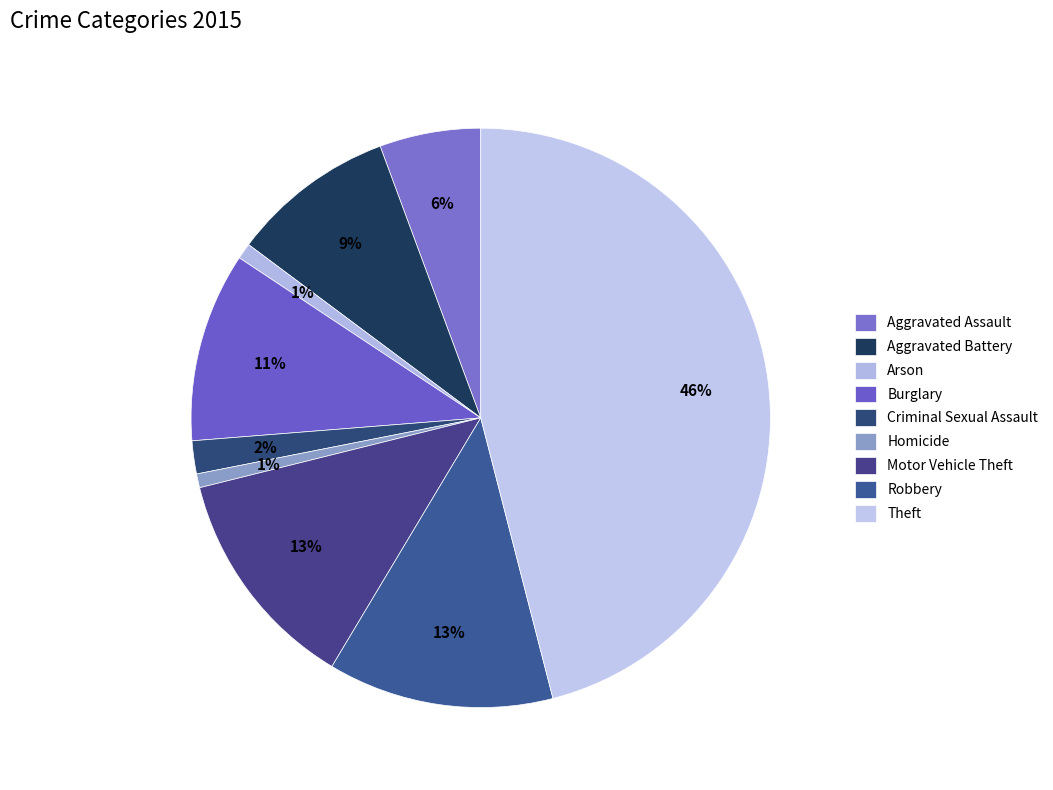

To the nearest percent, what is the difference between the largest and smallest slice percentages?

45%